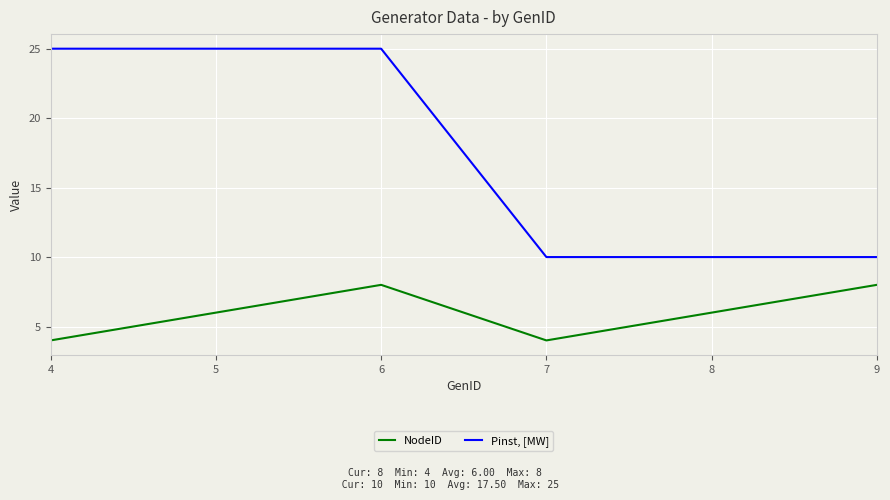

True or false: Pinst, [MW] and NodeID intersect in this chart.

False